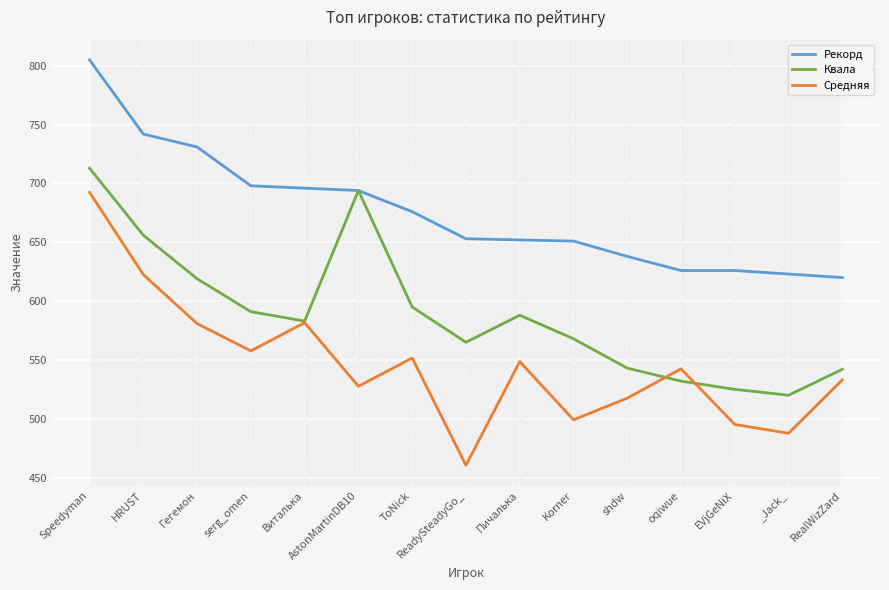

What is the sum of the Средняя values at Korner and HRUST?

1121.6